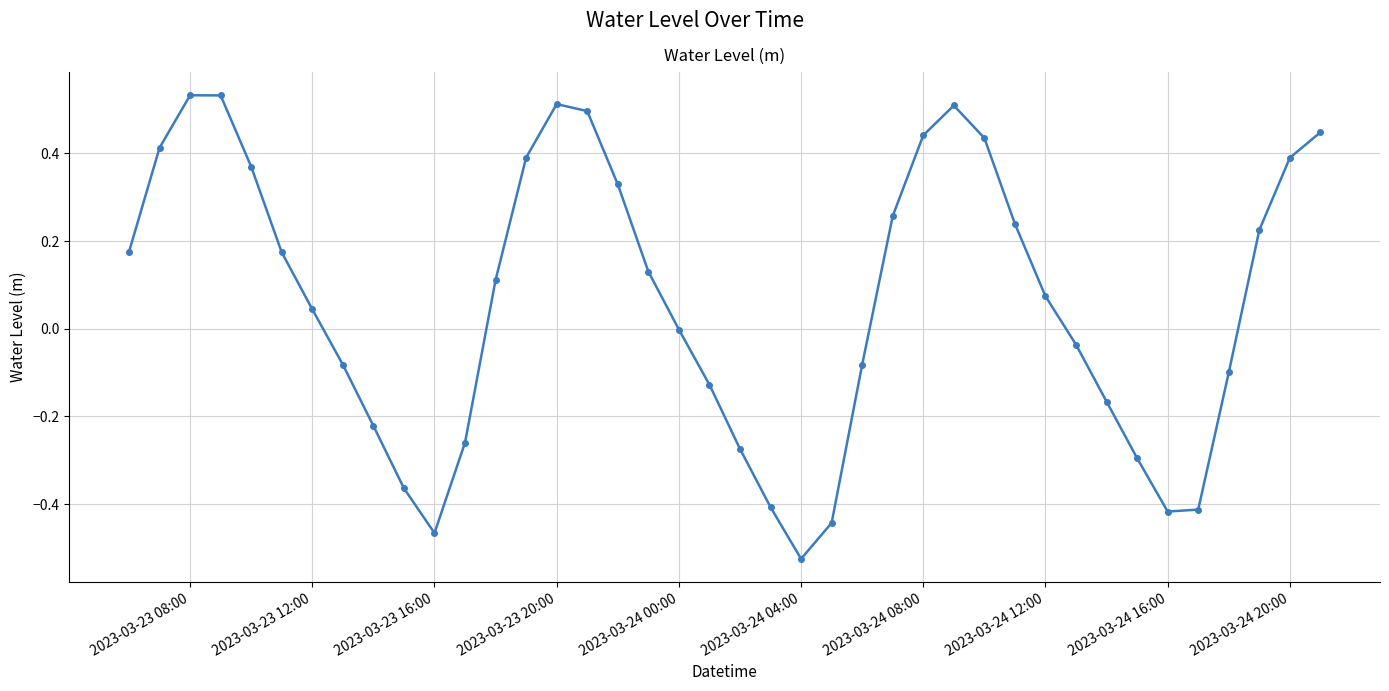

How many points are lower than both their immediate neighbors (excluding endpoints)?

3